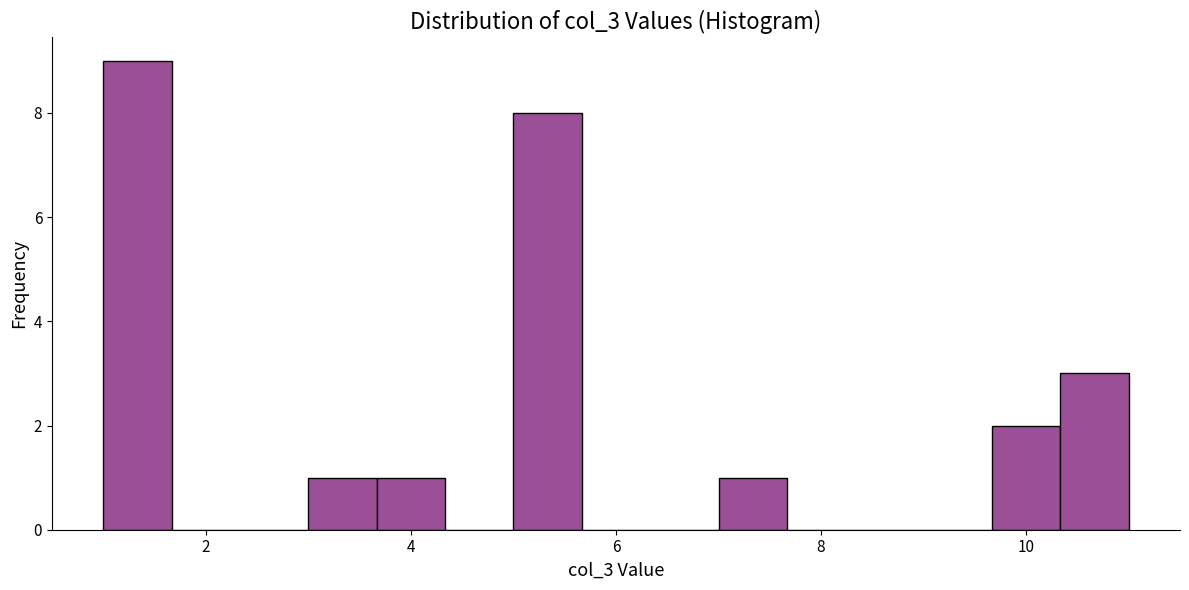

Read against the x-axis, roughly where is the centre of the tallest bar?

1.4